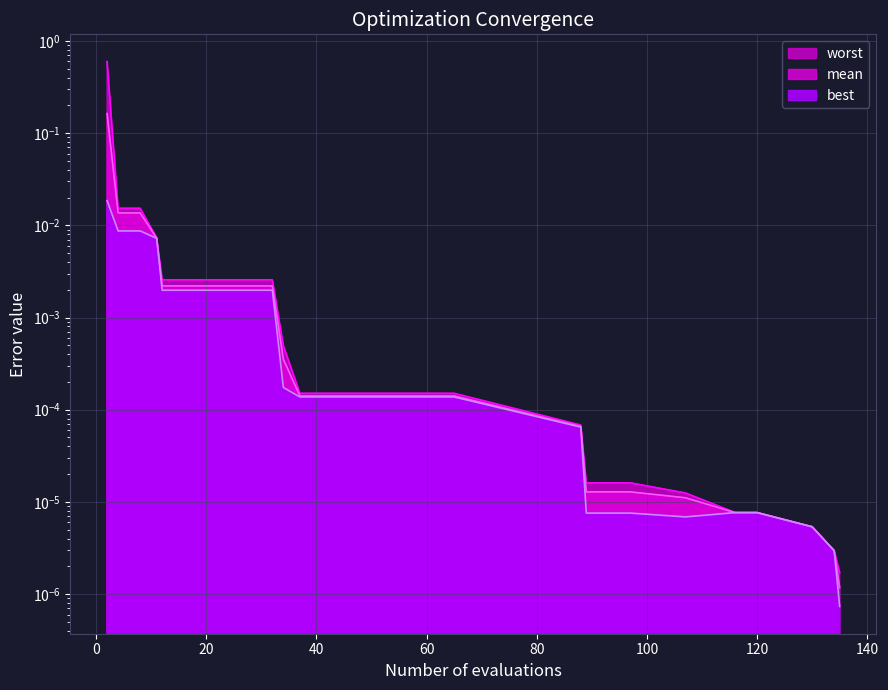

True or false: mean and best intersect in this chart.

False